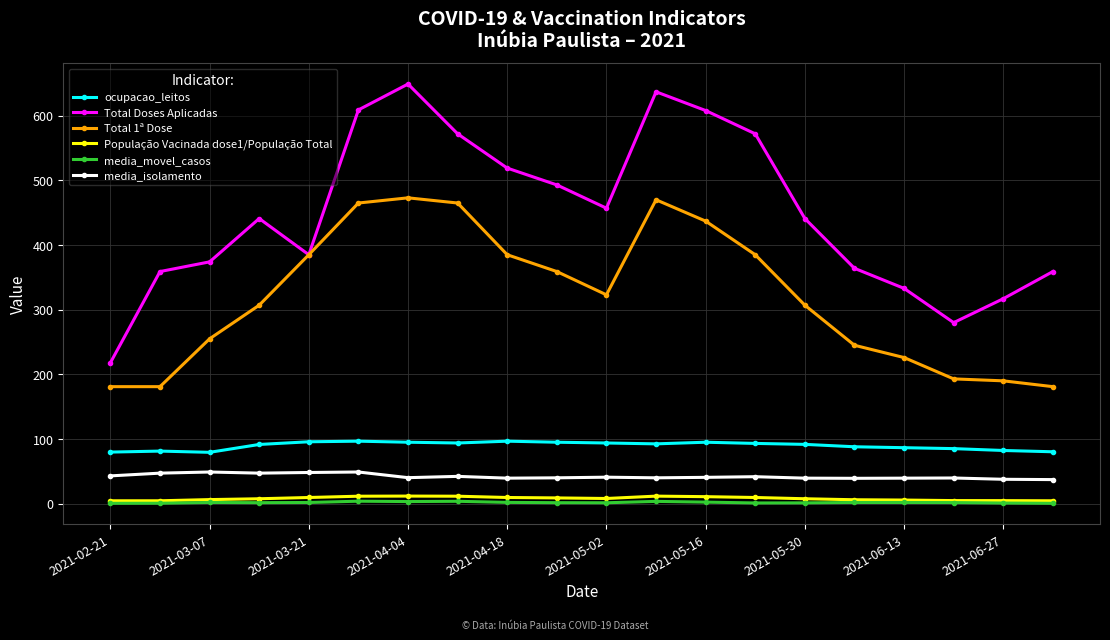

Which series has the largest total across all categories?

Total Doses Aplicadas